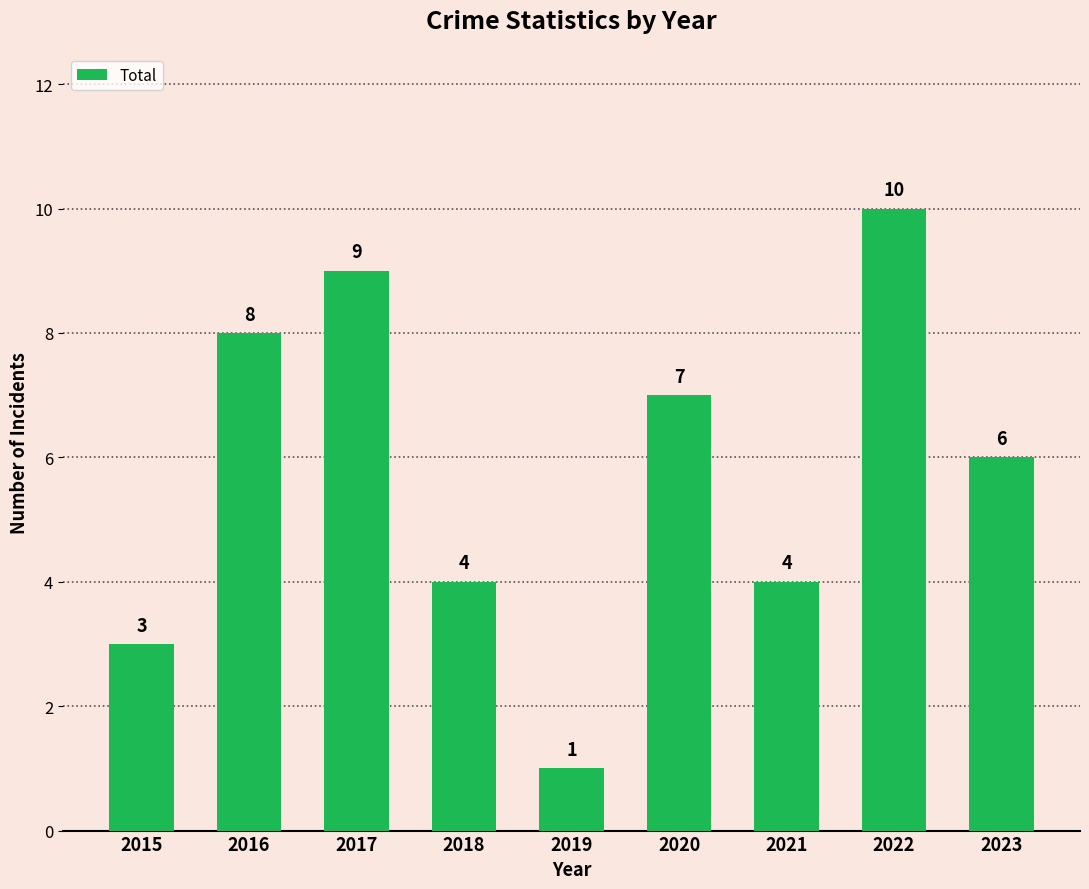

What is the value of the 8th bar from the left?

10